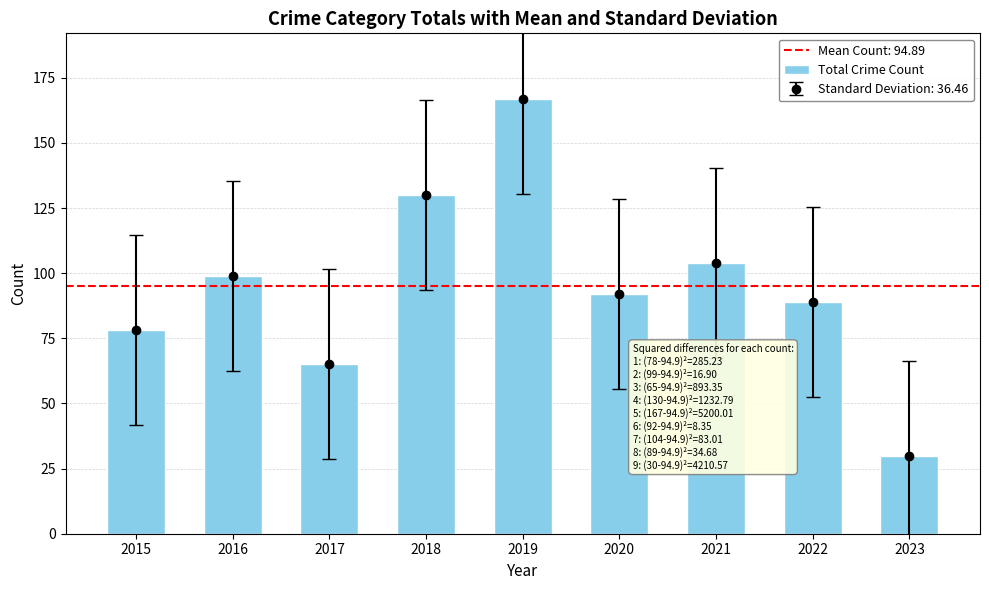

At which label does the data first exceed 92?

2016